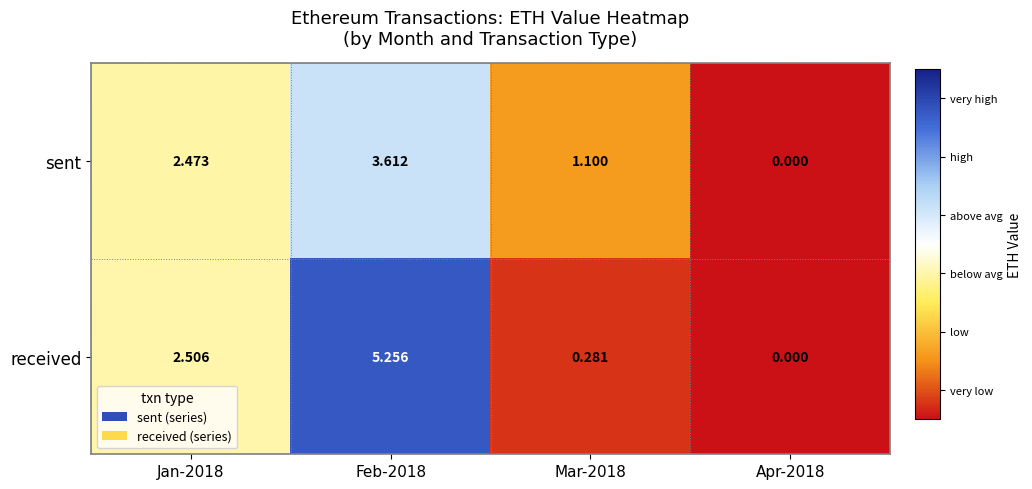

Which series changed the most between Mar-2018 and Apr-2018?

sent